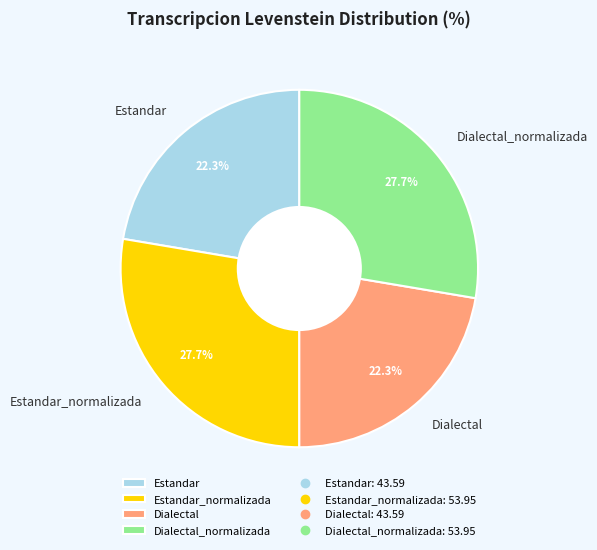

How much of the chart is everything except Estandar_normalizada?

72.3%